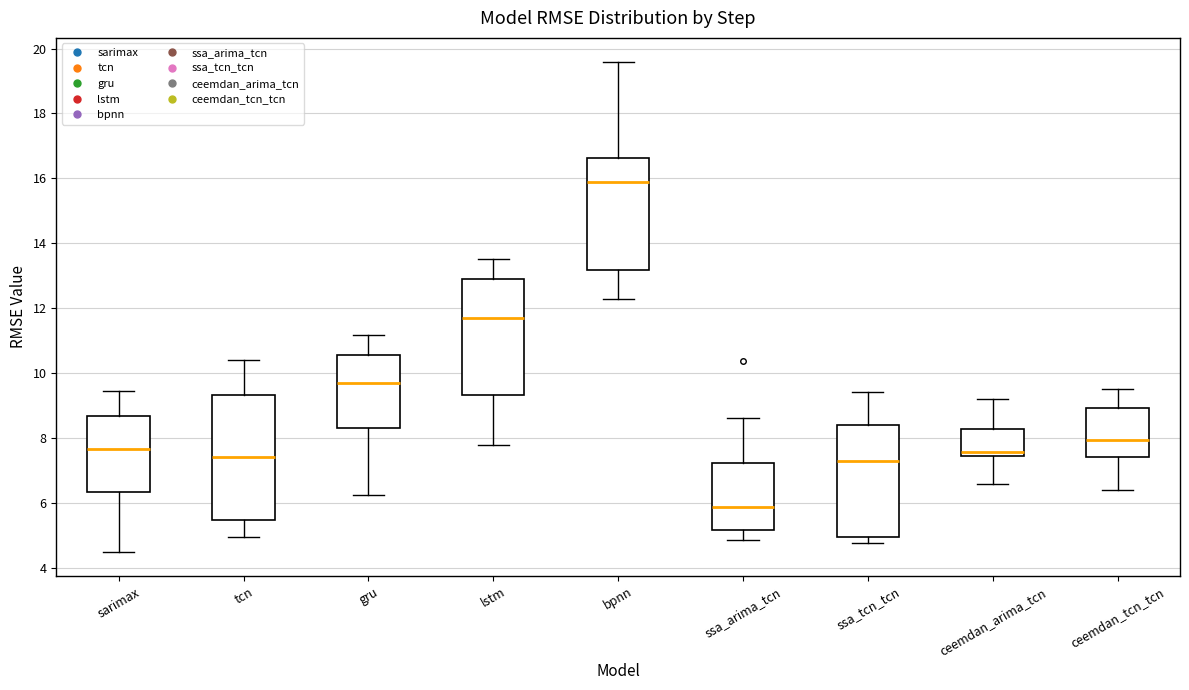

Comparing the boxes themselves (not the whiskers), which one is the tallest?

tcn